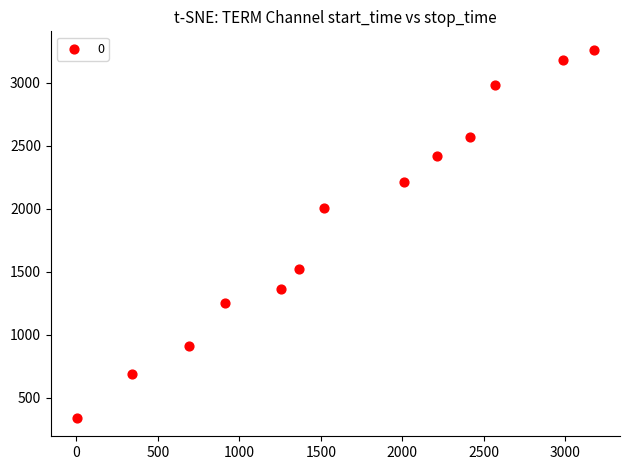

What is the range of Y values (max minus min)?

2919